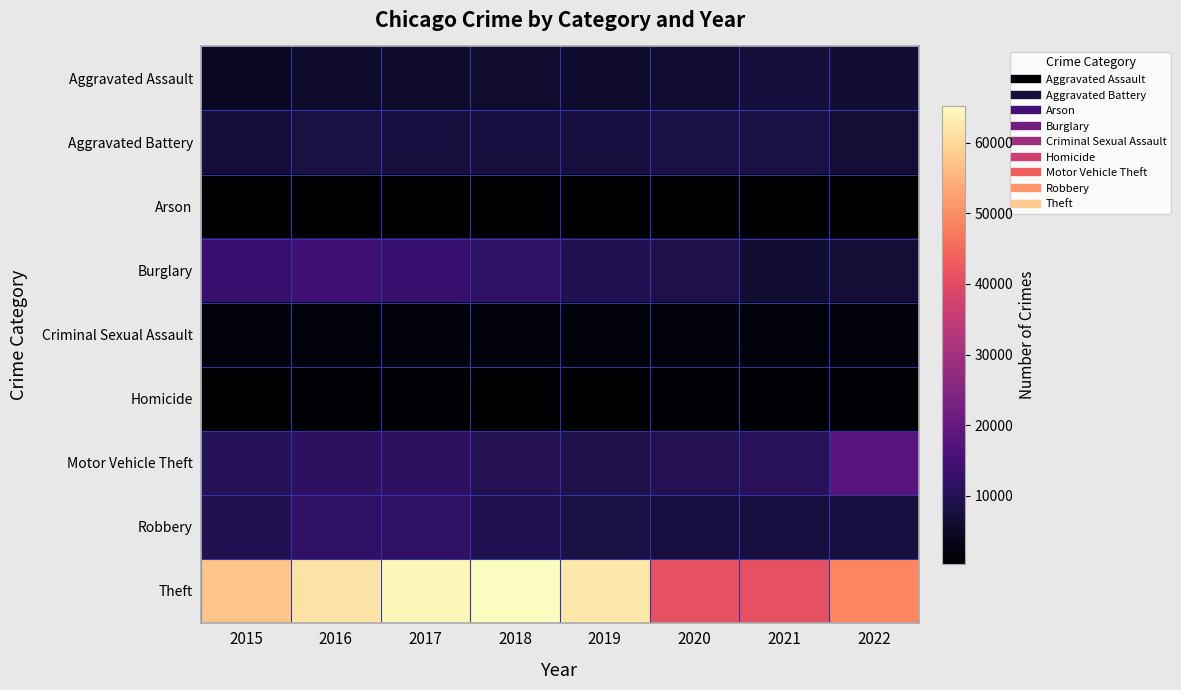

List the series in order of their peak value, lowest first.

Arson, Homicide, Criminal Sexual Assault, Aggravated Assault, Aggravated Battery, Robbery, Burglary, Motor Vehicle Theft, Theft